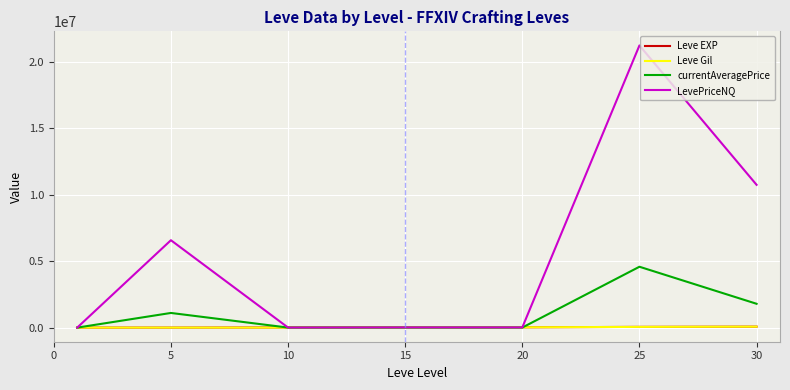

Which series has the widest spread of values?

LevePriceNQ